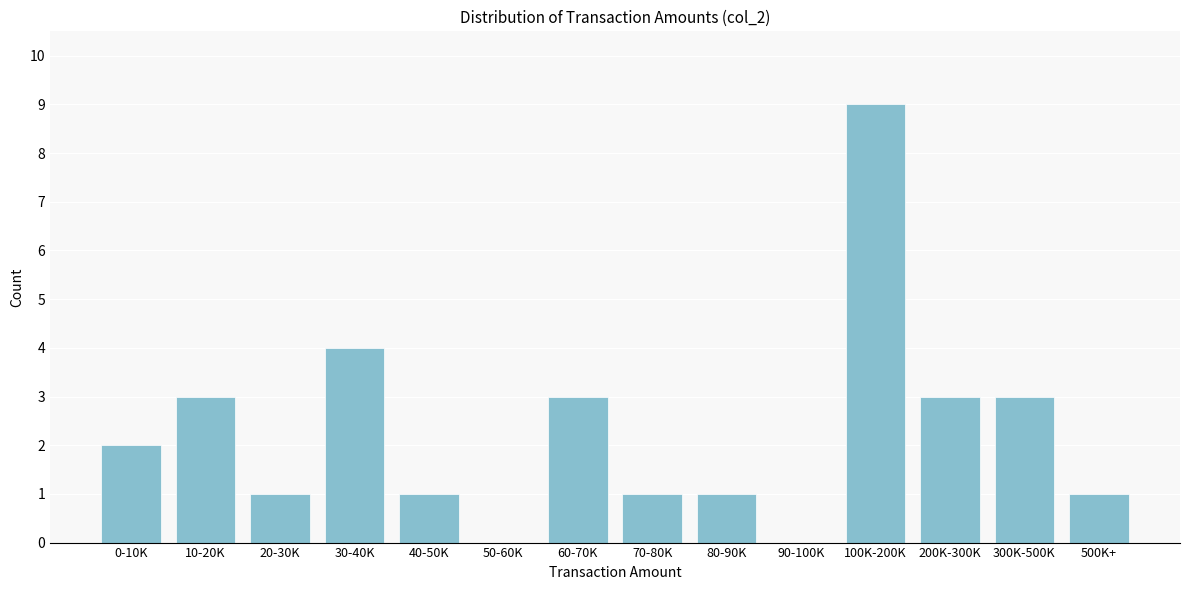

Reading right to left, transcribe all the data shown in this chart.

500K+=1	300K-500K=3	200K-300K=3	100K-200K=9	90-100K=0	80-90K=1	70-80K=1	60-70K=3	50-60K=0	40-50K=1	30-40K=4	20-30K=1	10-20K=3	0-10K=2